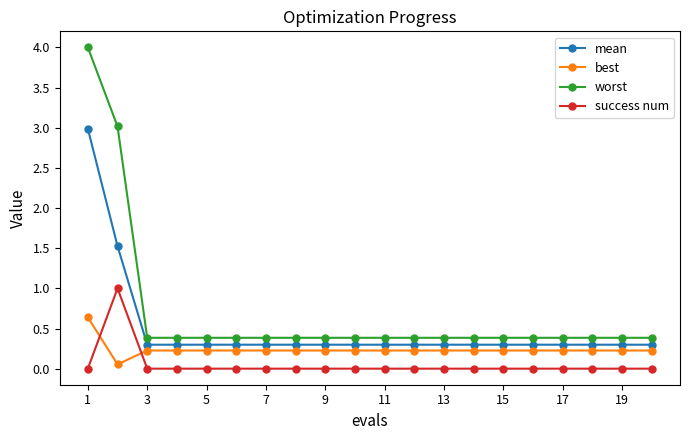

True or false: success num has more than 0 points higher than both neighbors.

True